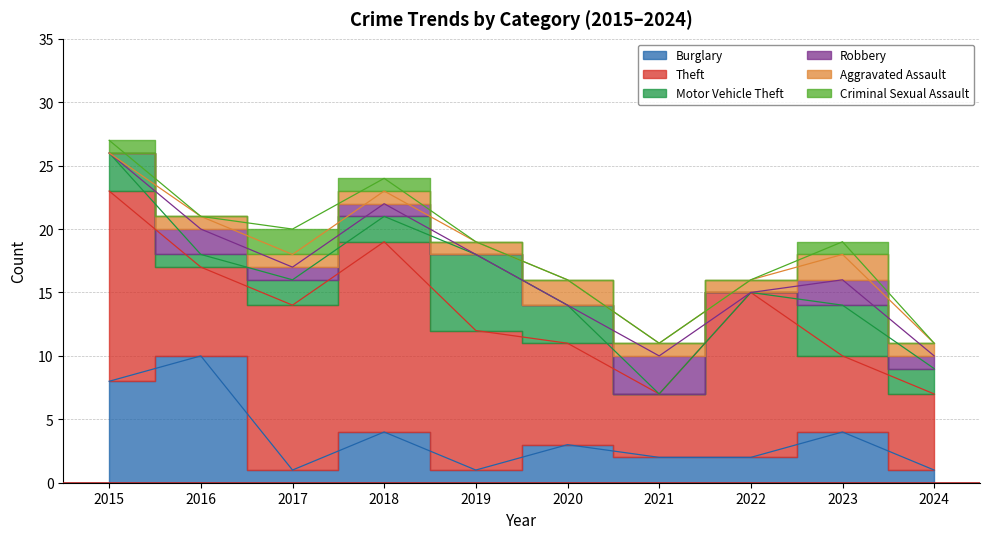

In Burglary, how many points are higher than both neighbors (excluding endpoints)?

4